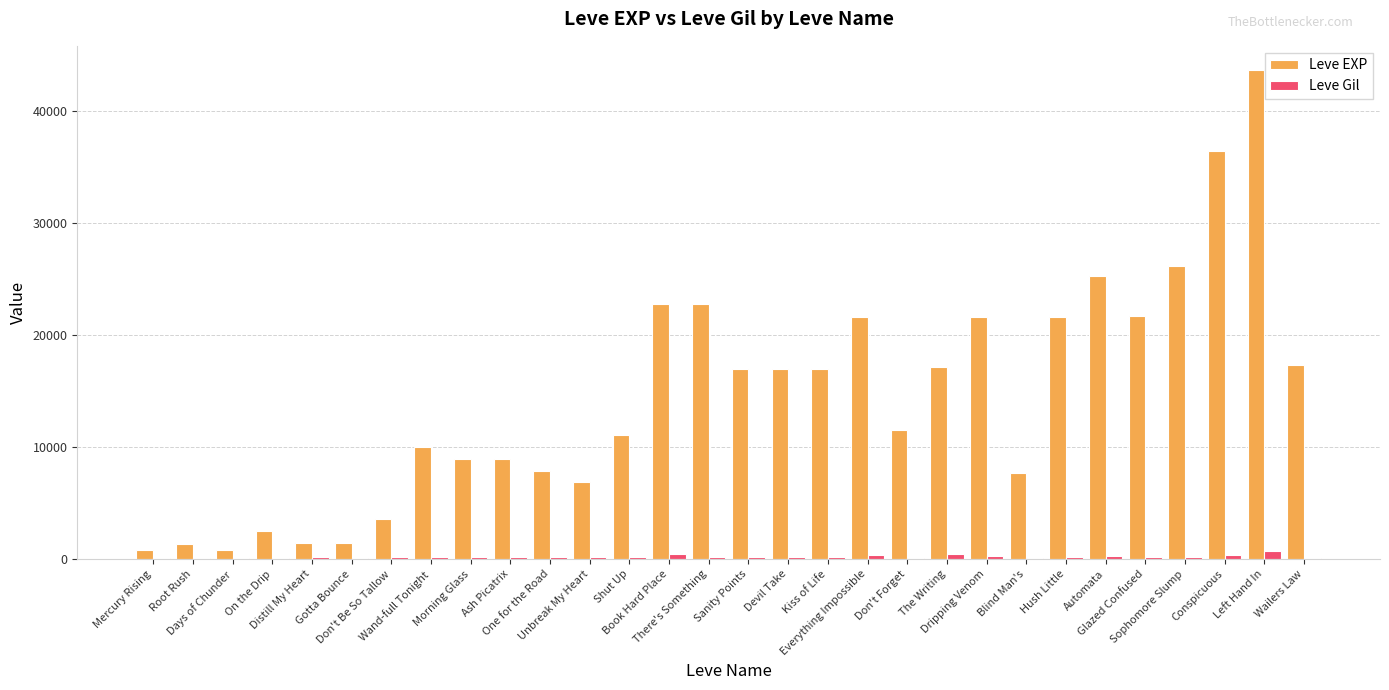

How many series are shown in this chart?

2